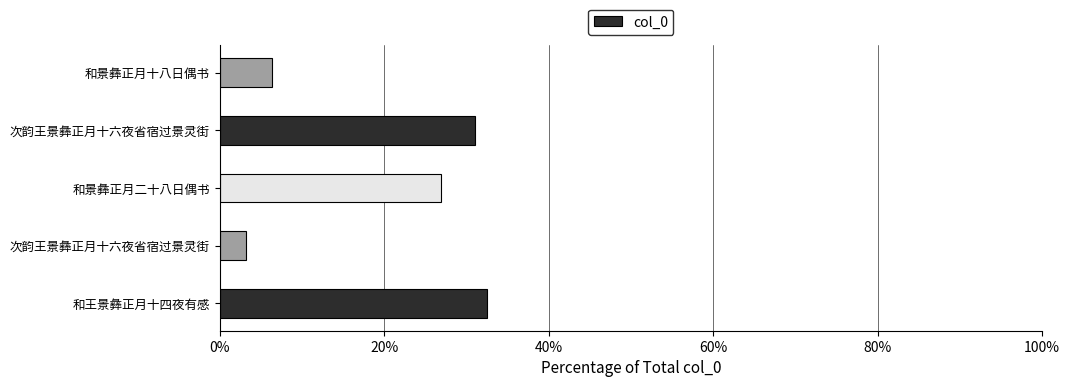

Count the number of categories in the chart.

5